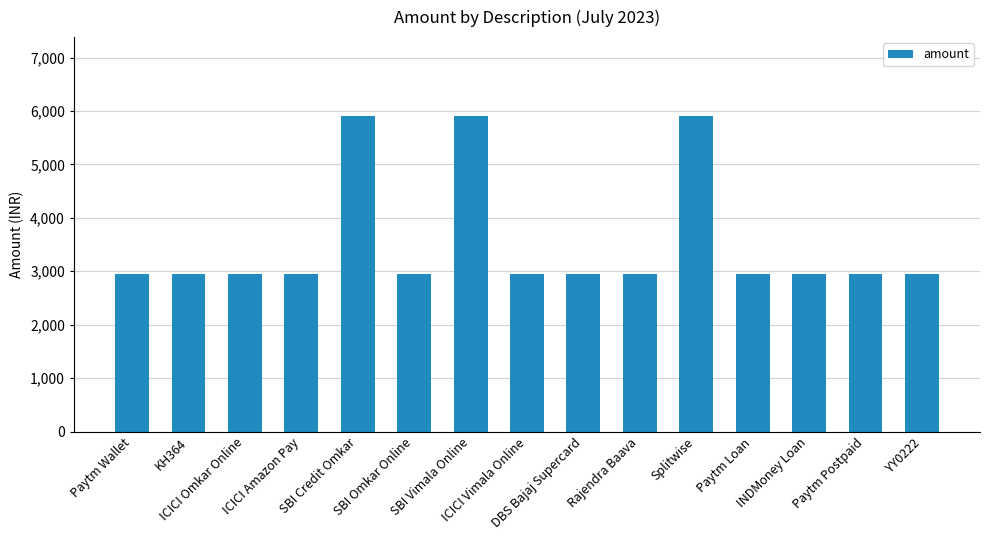

What is the difference between the second highest and second lowest values?

2953